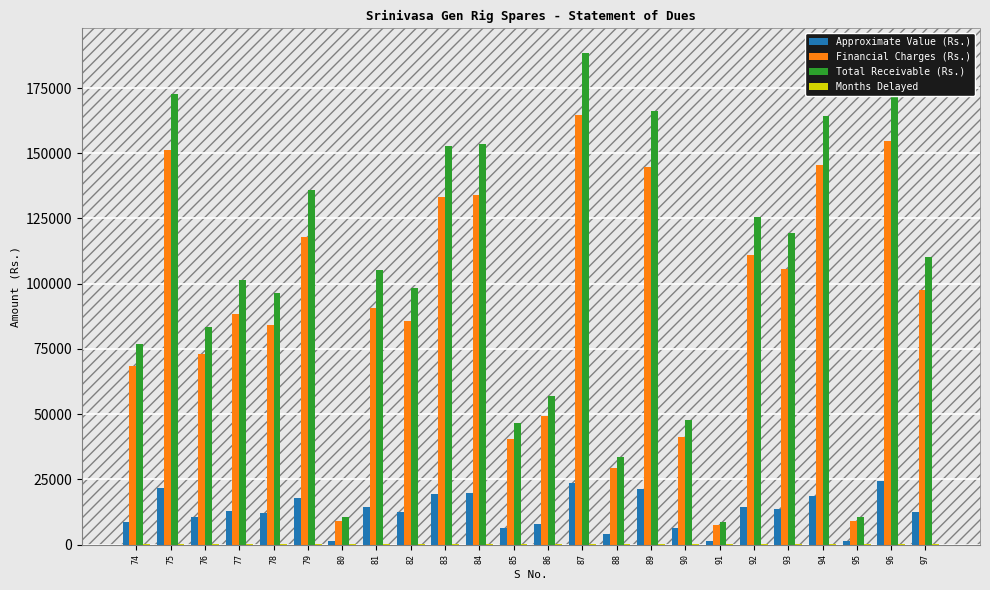

Which category has the highest value across all series?

87